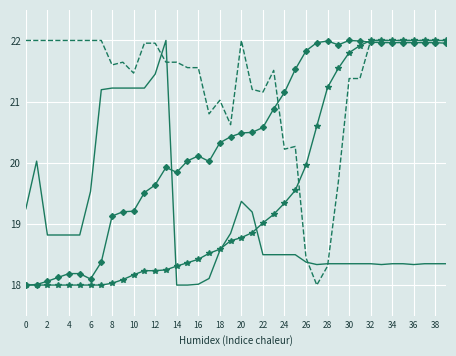

What is the minimum value shown in the chart?

18.0